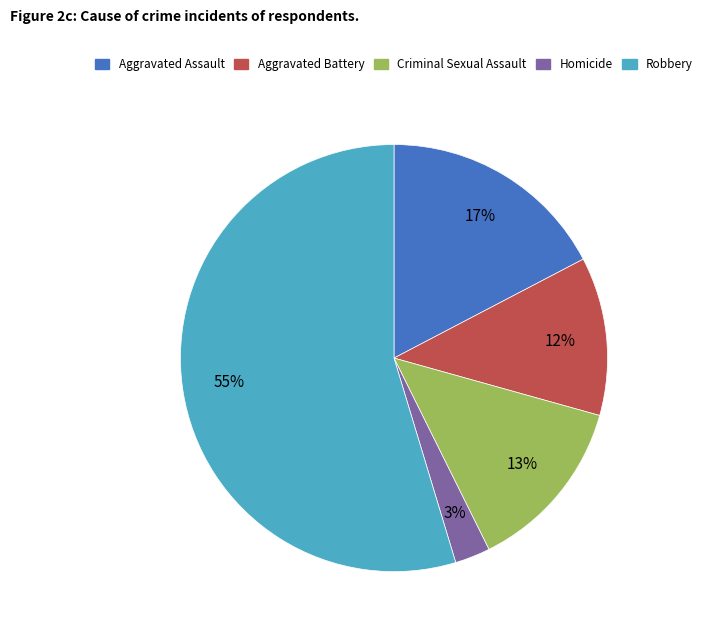

Which category has the smallest portion of the pie?

Homicide